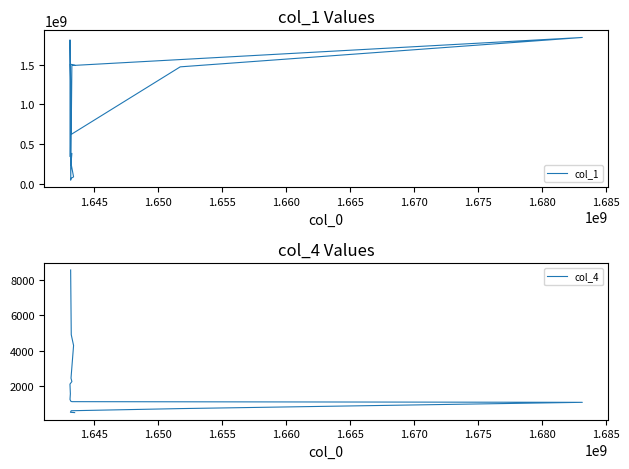

Is this an area chart (filled region under the line)?

No